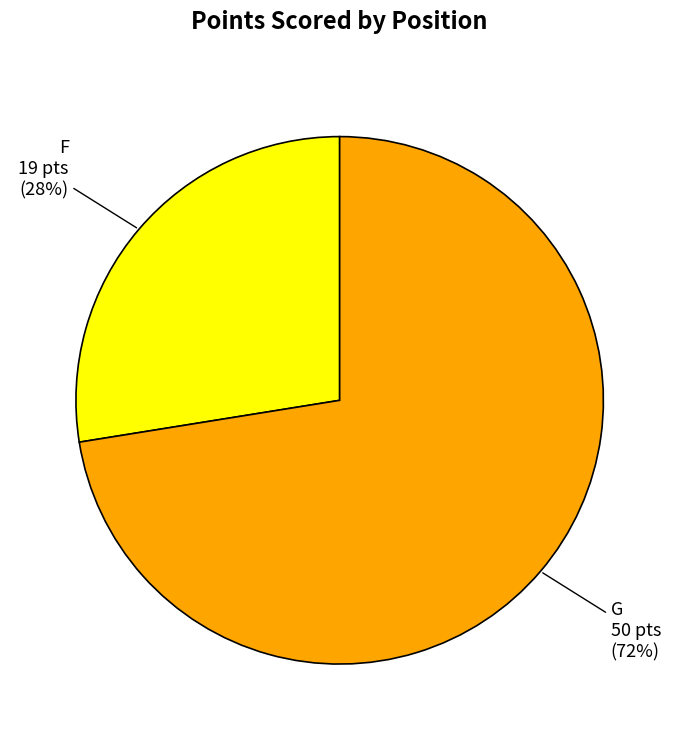

Do G and F together represent more than half of the pie?

Yes